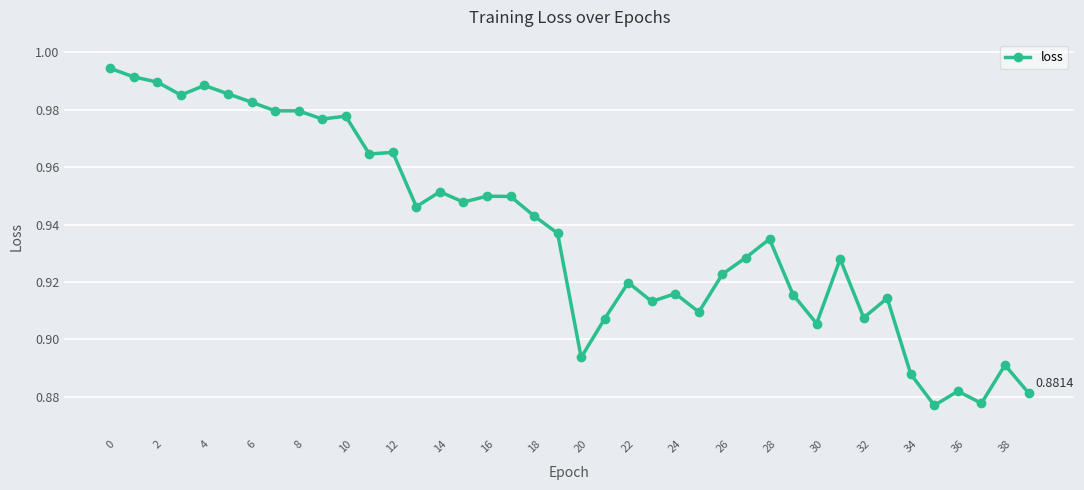

True or false: there are more than 0 points higher than both neighbors.

True